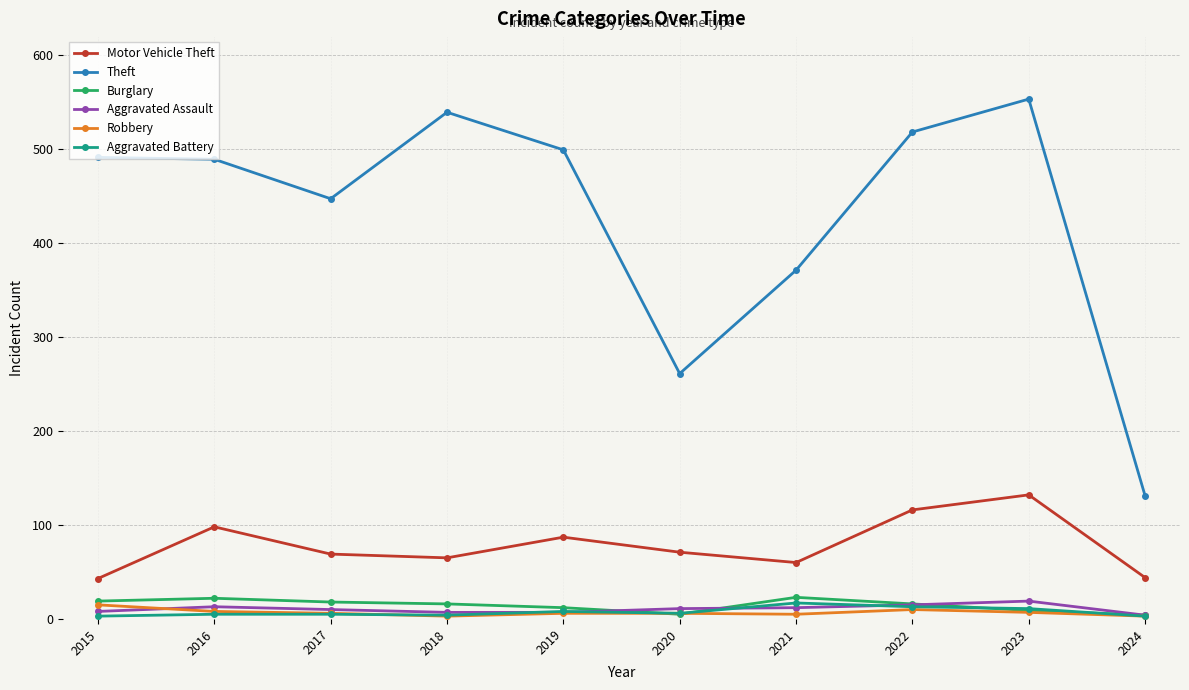

Is it true that Burglary equals 9 at 2023?

True